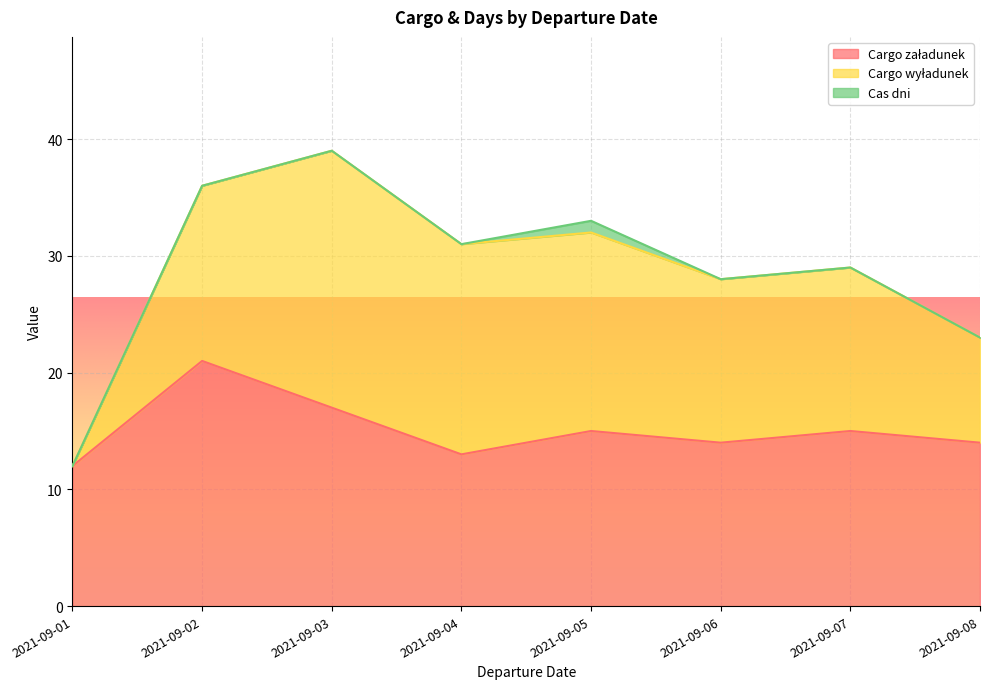

How many data points in Cas dni are above 0?

1